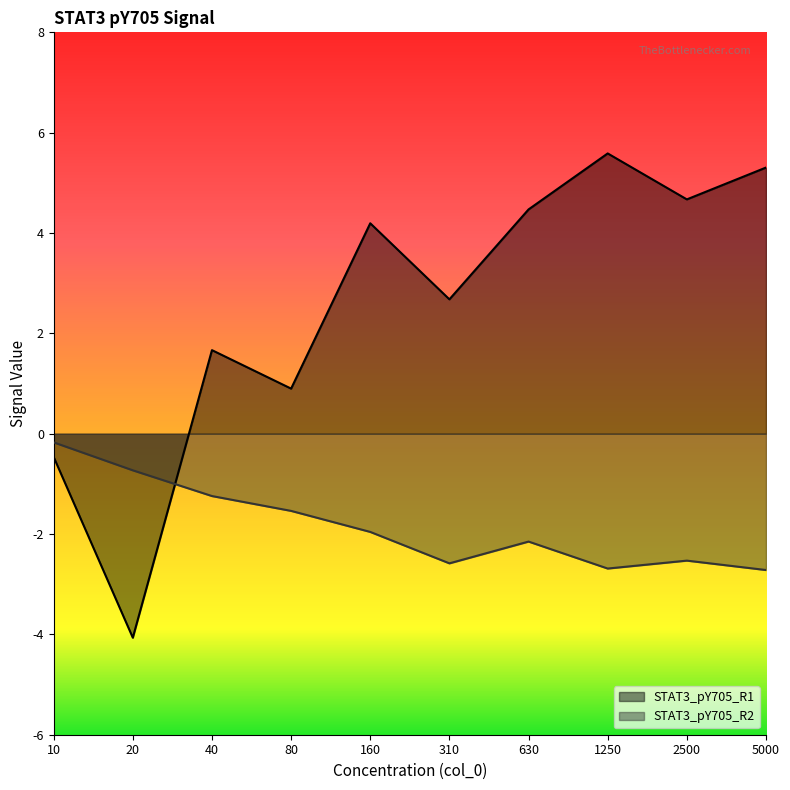

How many lines are shown in the chart?

2